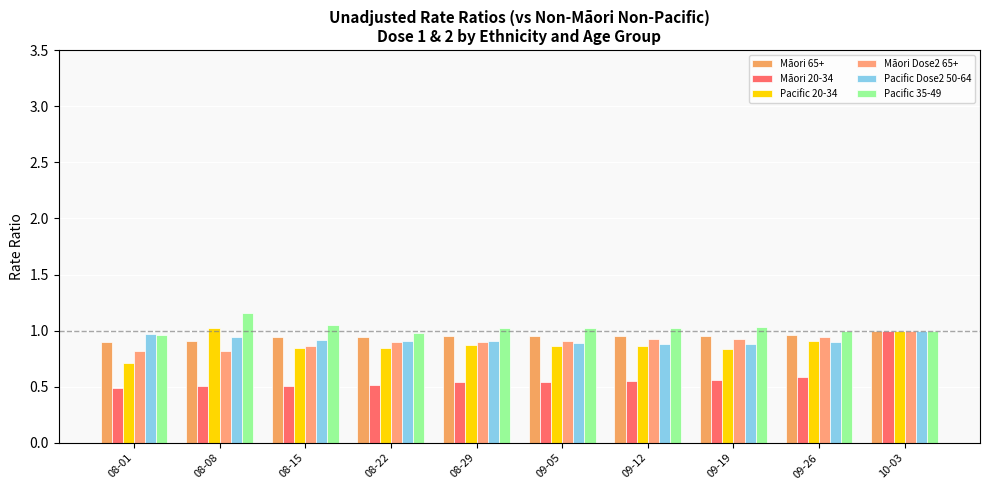

The value of Māori Dose2 65+ at 08-15 is 1.5. True or false?

False